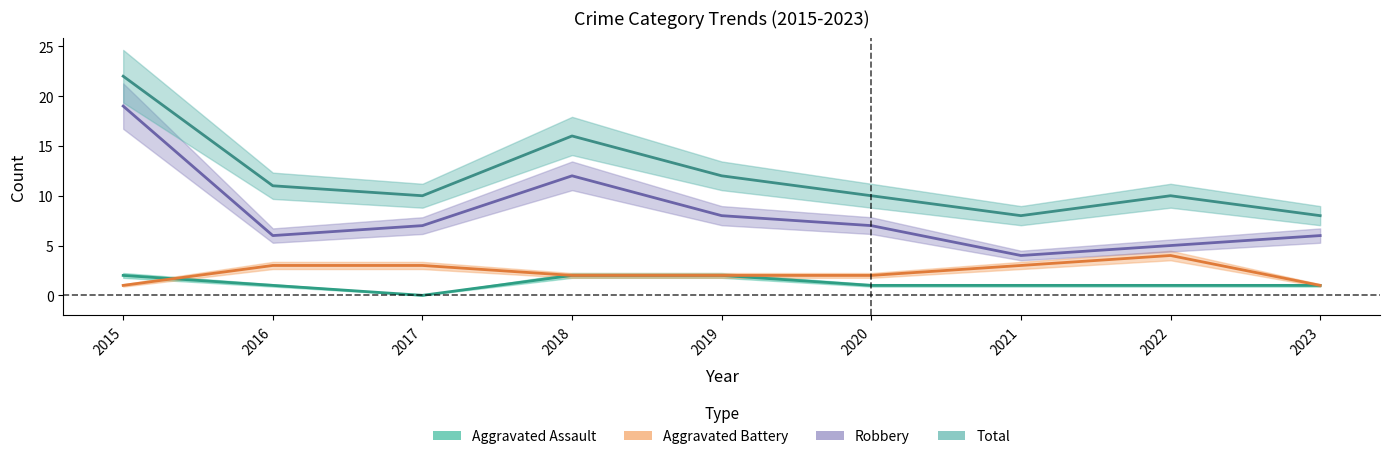

What are all the series names shown in the legend?

Aggravated Assault, Aggravated Battery, Robbery, Total